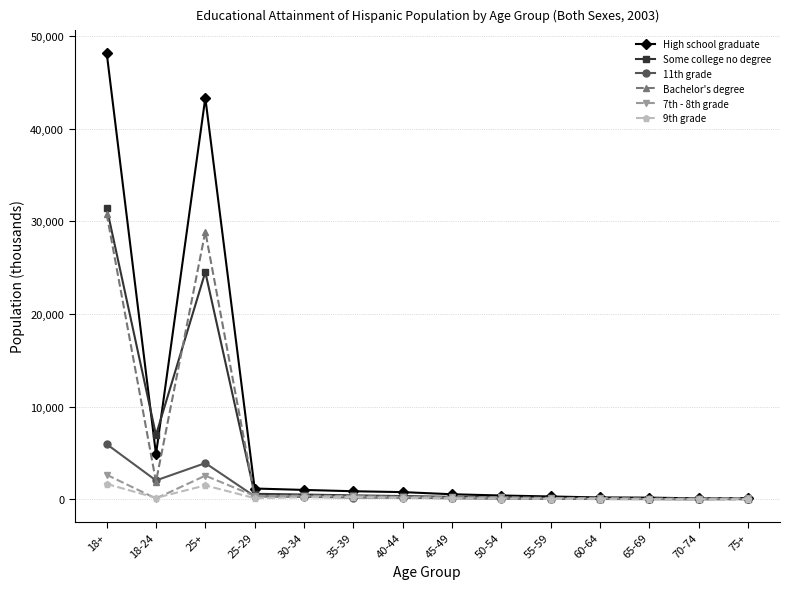

At which category does the chart reach its peak across all series?

18+